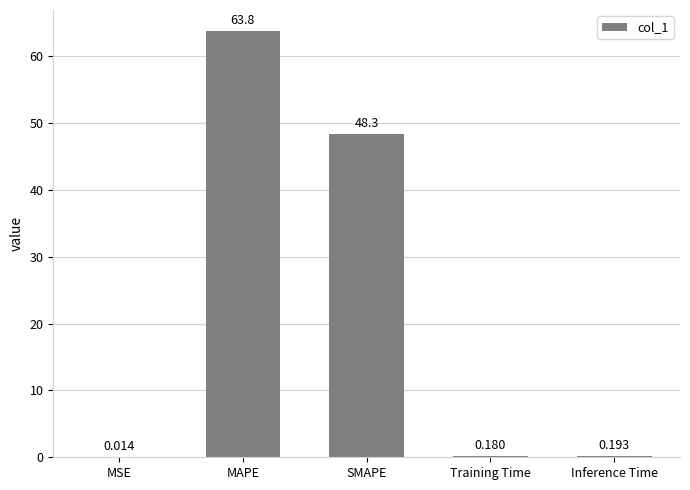

What is the change in value from MAPE to SMAPE?

-15.4